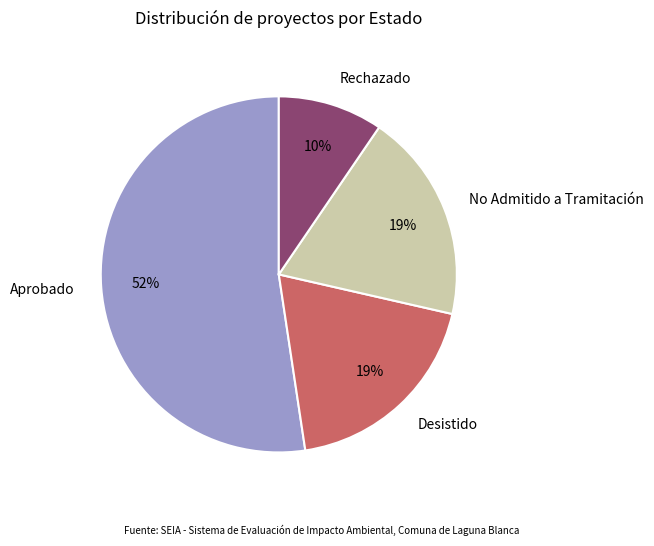

Combined, do Rechazado and Aprobado account for over 50%?

Yes